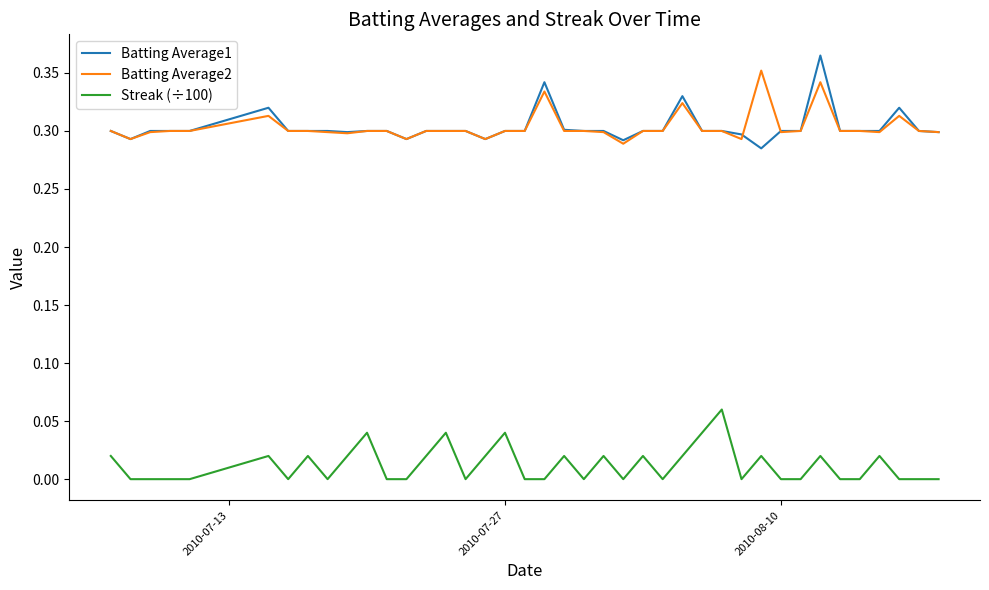

True or false: Batting Average2 and Streak (÷100) cross at least once.

False